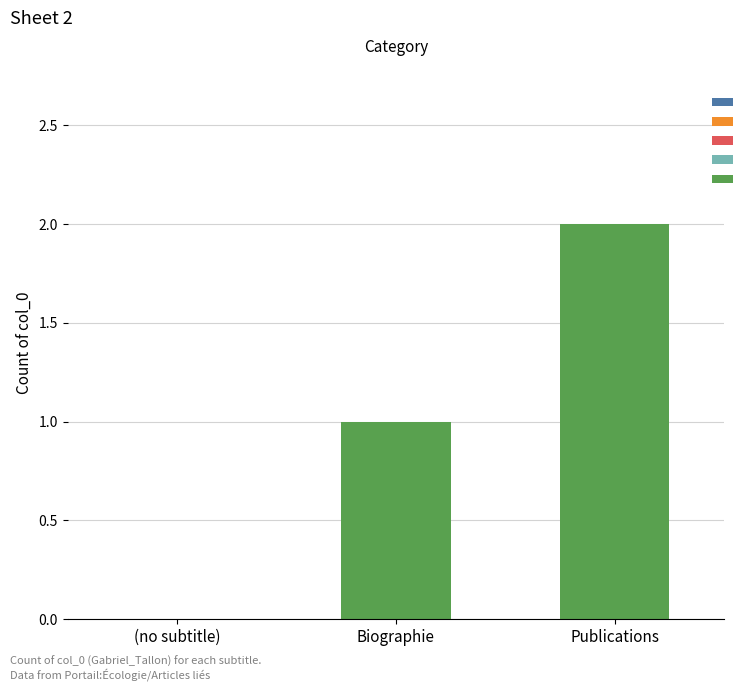

The chart shows a value of 0 at (no subtitle). True or false?

True